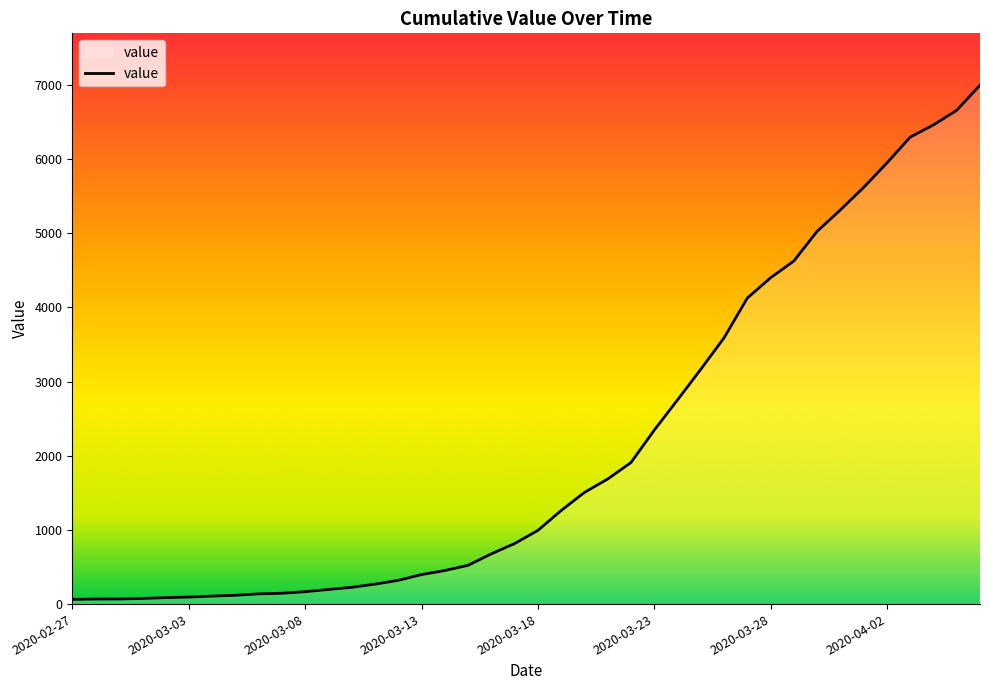

What is the maximum value shown in the chart?

6995